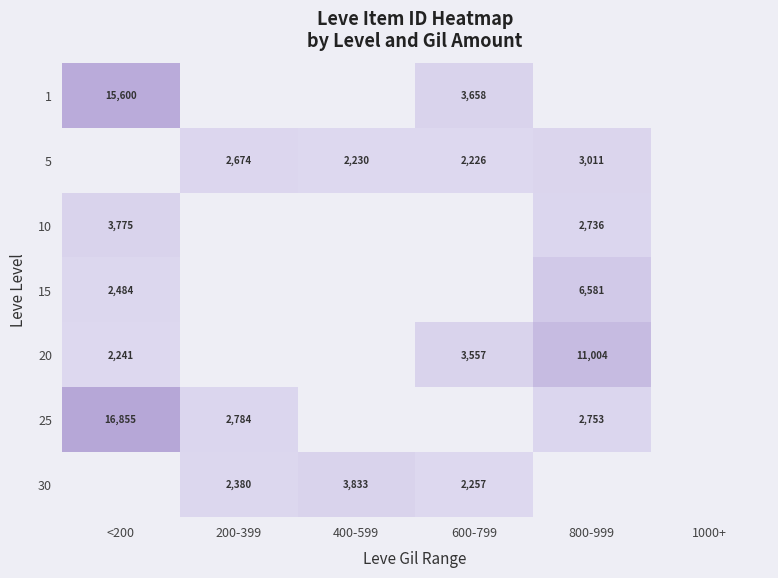

At which label does 1 reach its minimum?

600-799